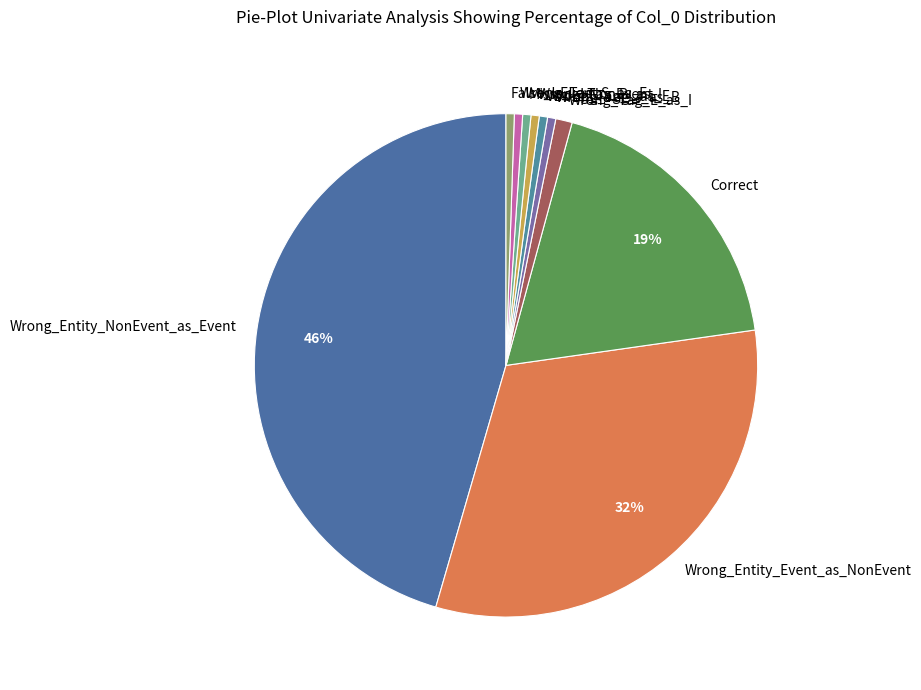

Combined, do False_I-Event and Missed_I-NonEvent account for over 50%?

No